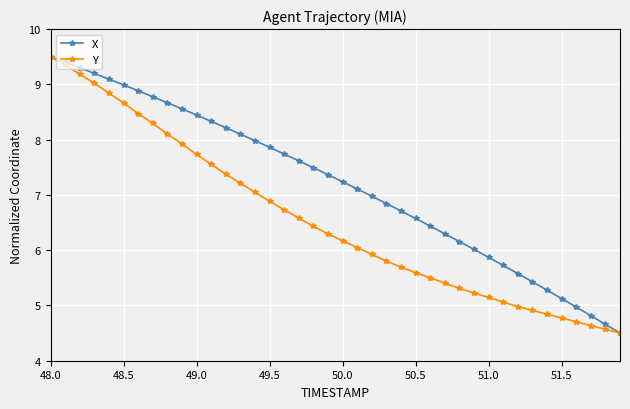

What is the highest value of the Y series?

9.5